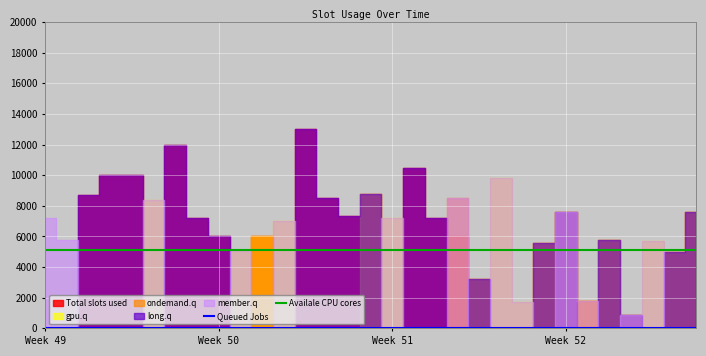

Reading left to right, what are all the values shown in this chart?

Queued Jobs: 1.0	1.0	6.0	7.0	6.0	7.0	5.0	3.0	5.0	1.0	6.0	6.0	6.0	3.0	6.0	6.0	7.0	6.0	5.0	2.0	6.0	4.0	8.0	6.0	6.0	5.0	5.0	2.0	3.0	8.0	6.0
Availale CPU cores: 5119.7	5119.7	5119.7	5119.7	5119.7	5119.7	5119.7	5119.7	5119.7	5119.7	5119.7	5119.7	5119.7	5119.7	5119.7	5119.7	5119.7	5119.7	5119.7	5119.7	5119.7	5119.7	5119.7	5119.7	5119.7	5119.7	5119.7	5119.7	5119.7	5119.7	5119.7